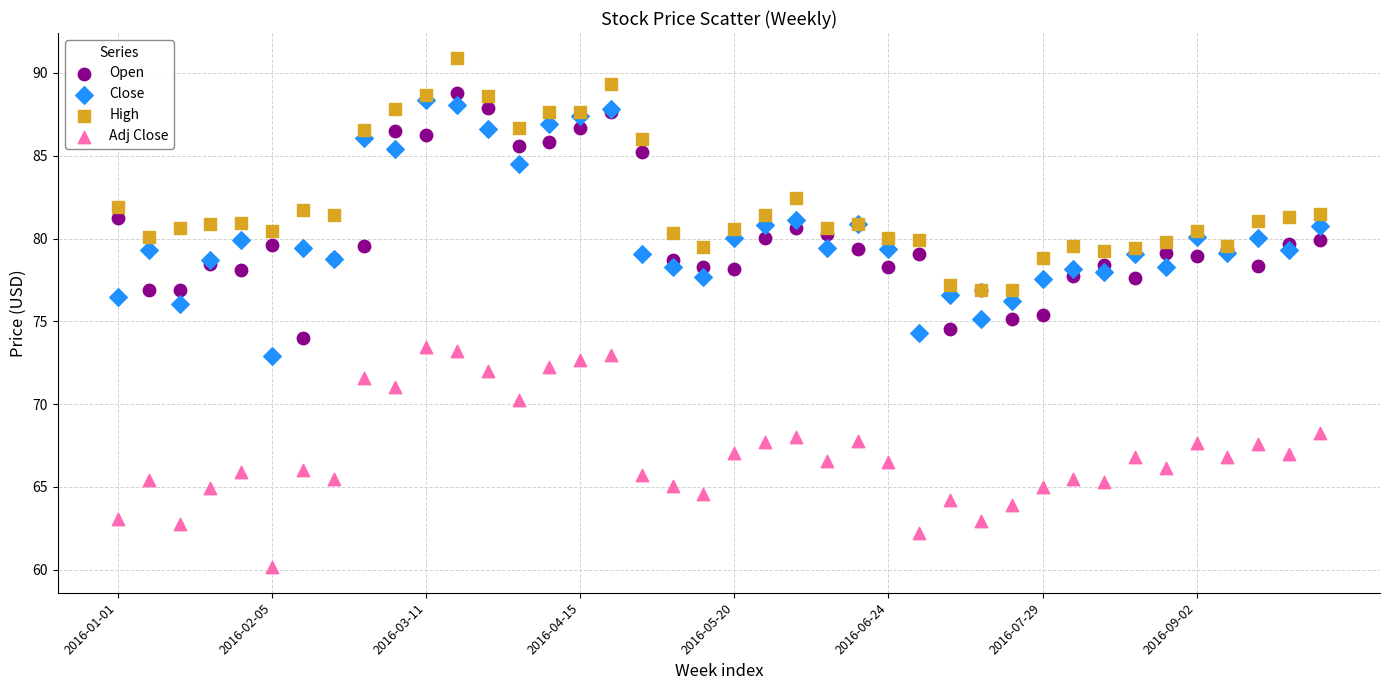

Which series has the largest Y range (max minus min)?

Close